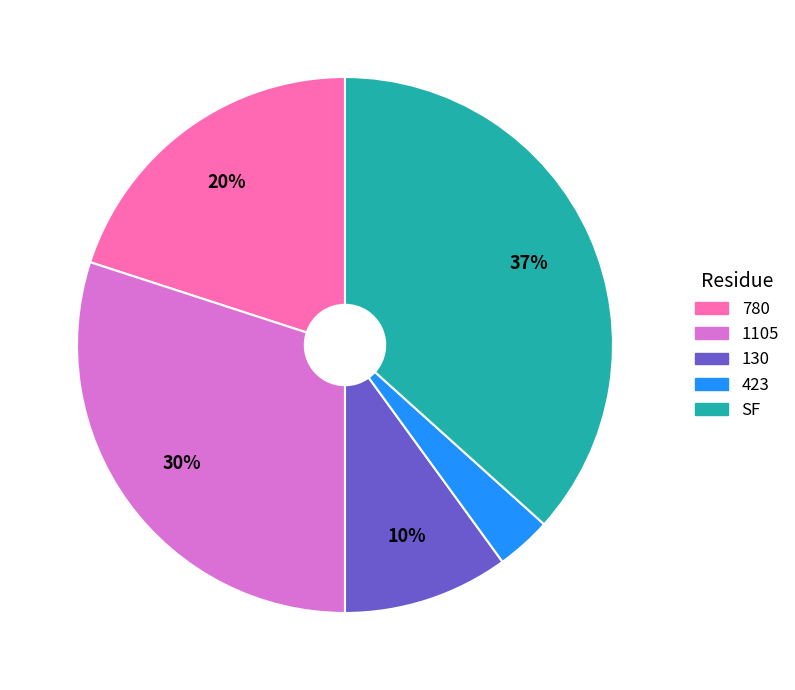

Is it true that 1105 is 17% of the pie?

False